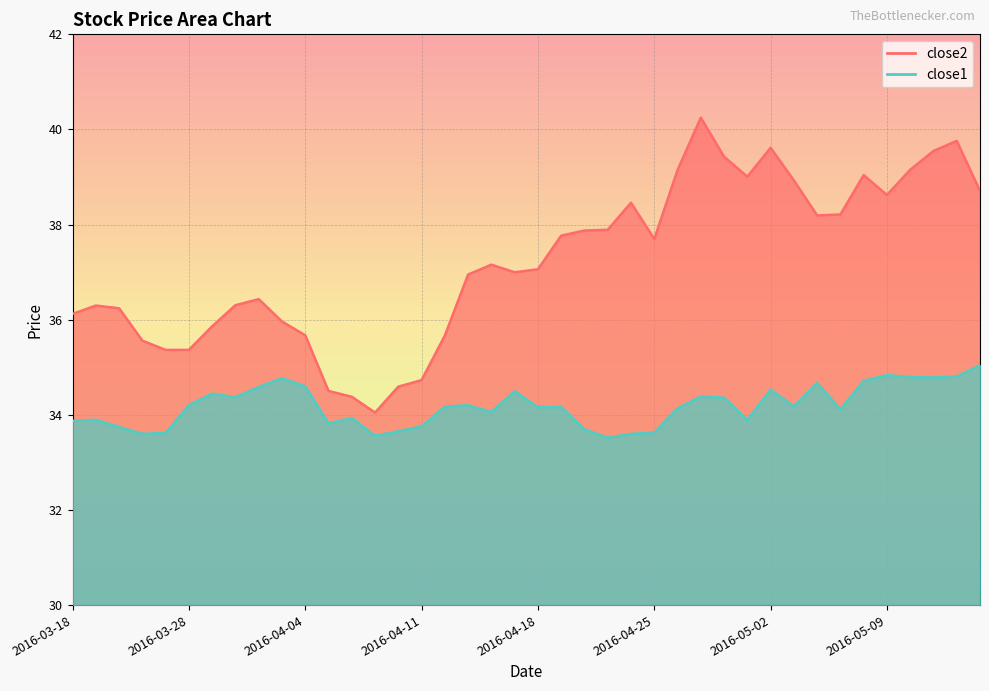

Where is the first local minimum for close1?

2016-03-23